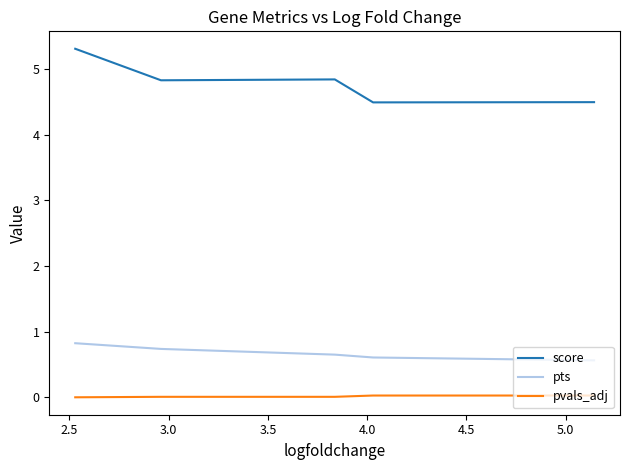

The pts series shows 0.3 at 2.0. True or false?

False